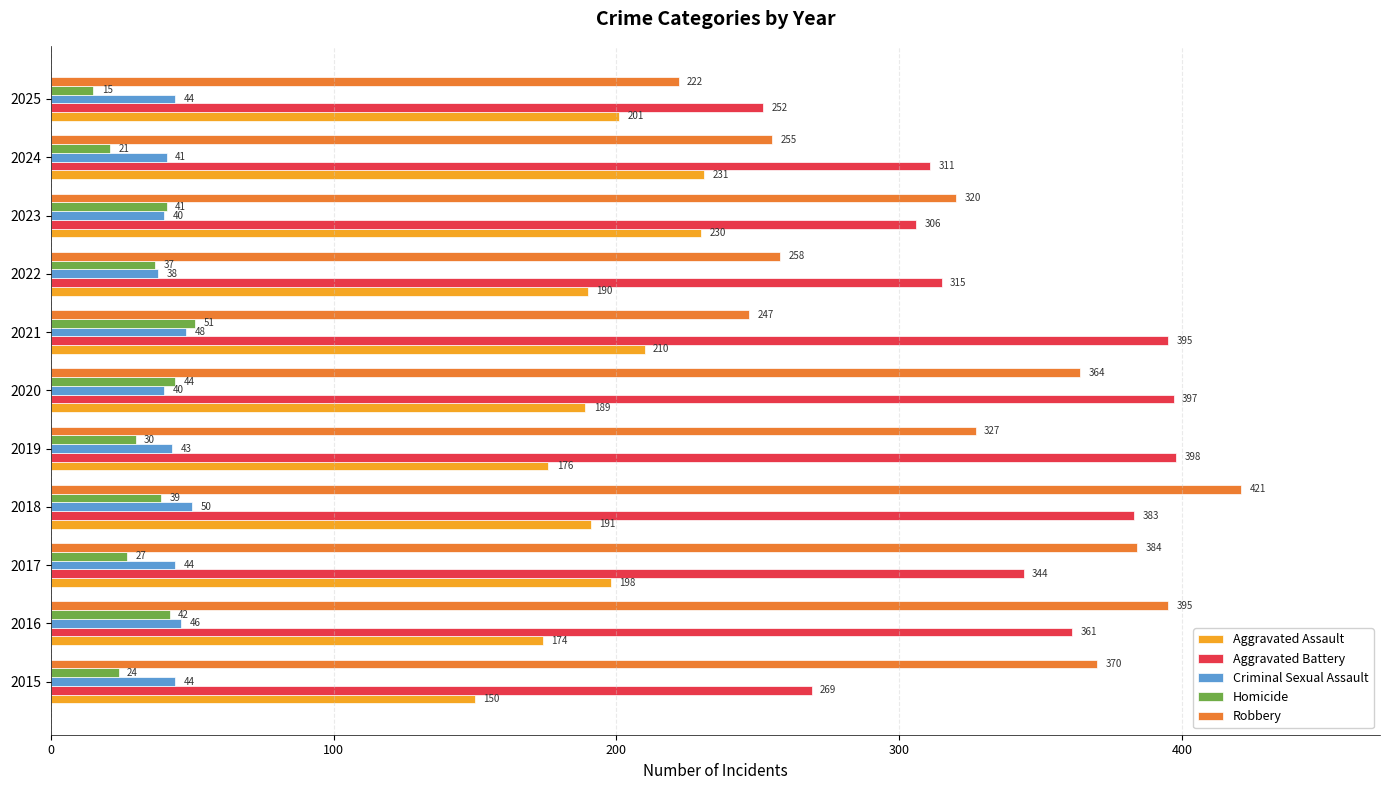

The value of Robbery at 2024 is 255. True or false?

True